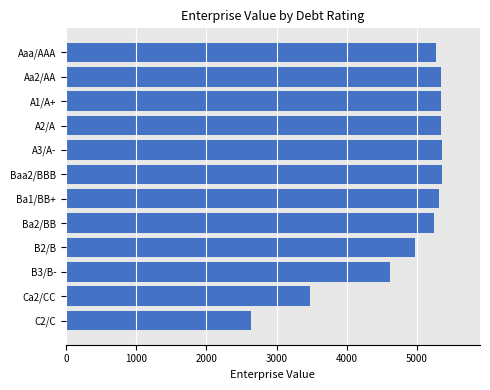

What is the value of the 10th bar from the top?

4618.4